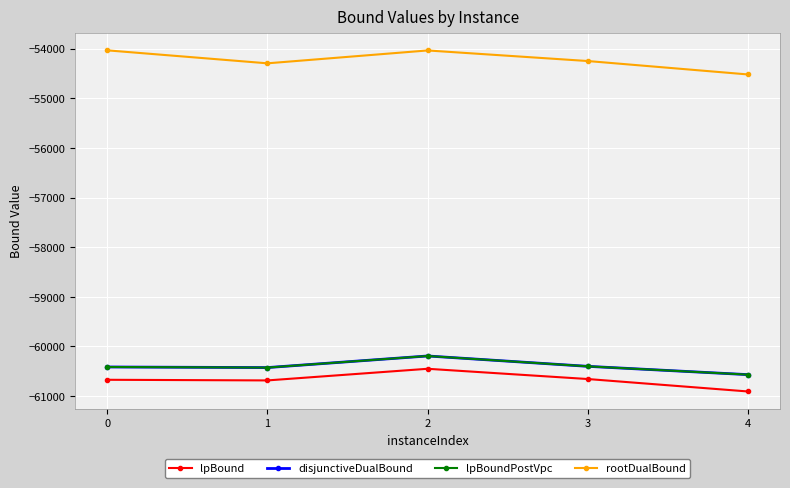

Which category has the lowest value across all series?

4